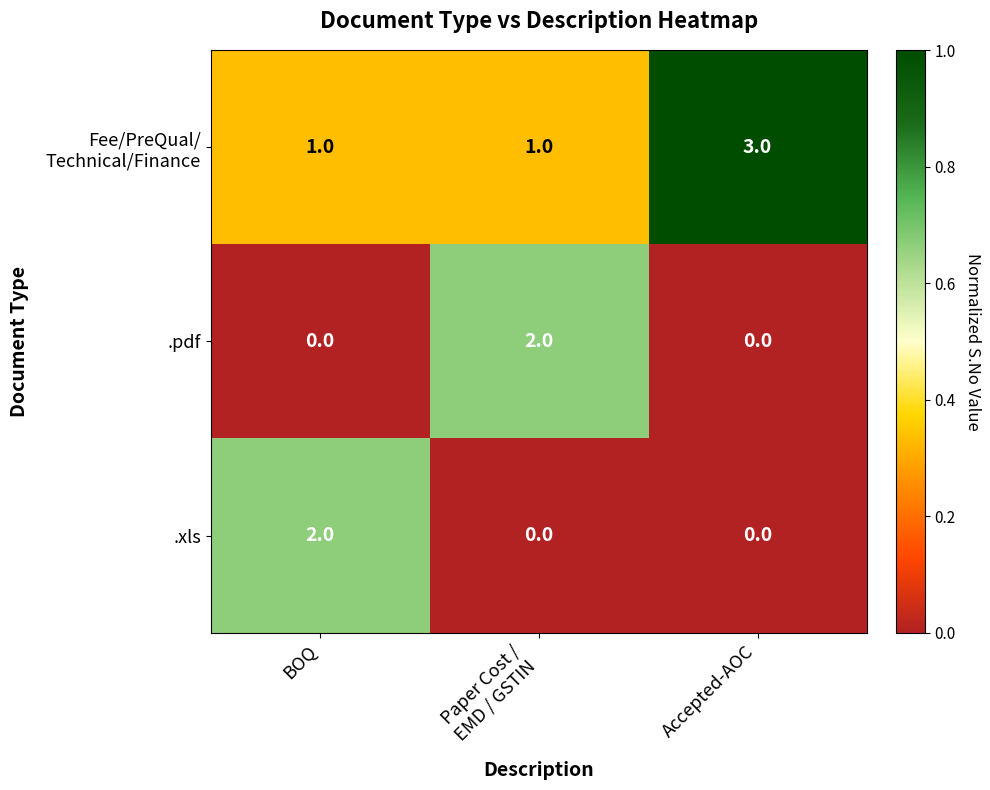

Is it true that .xls equals 1 at Accepted-AOC?

False